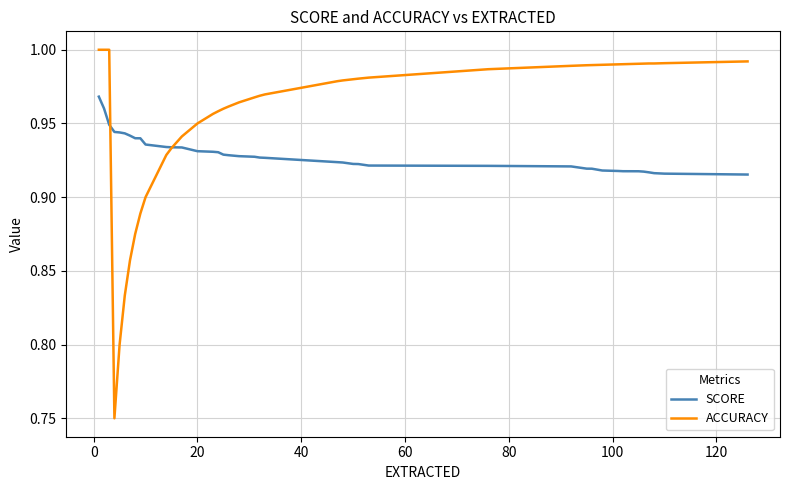

Which series has the largest total across all categories?

ACCURACY